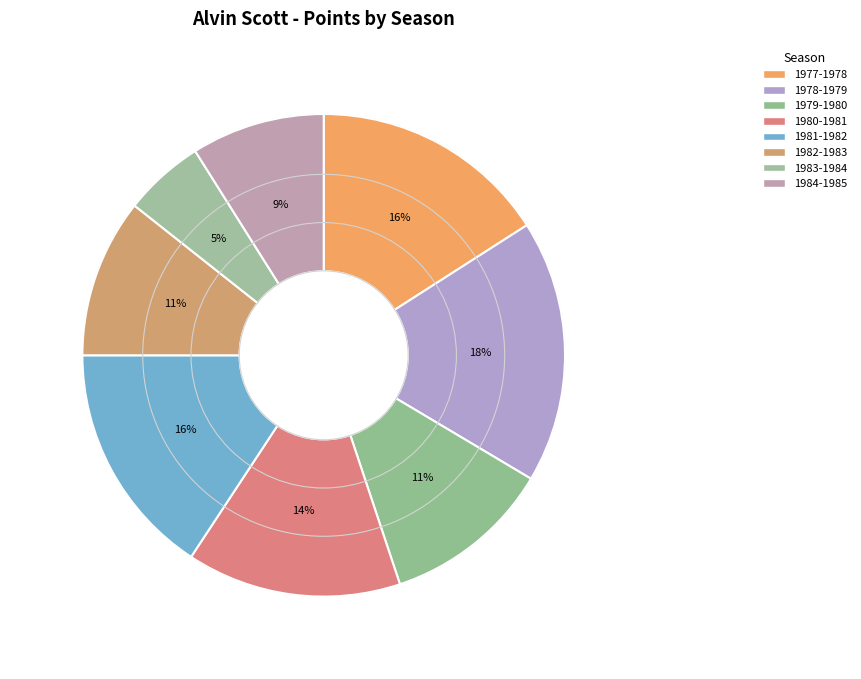

Is it true that 1981-1982 is 29% of the pie?

False